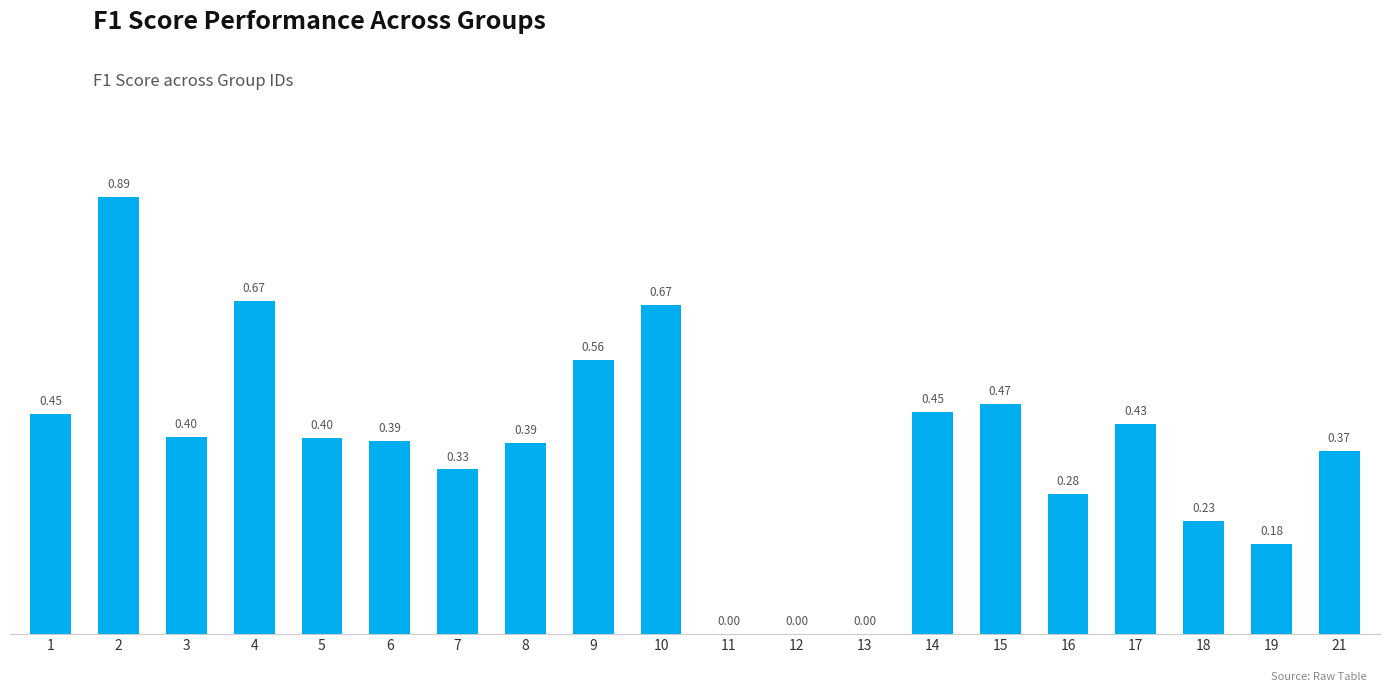

Between 21 and 5, which is larger?

5